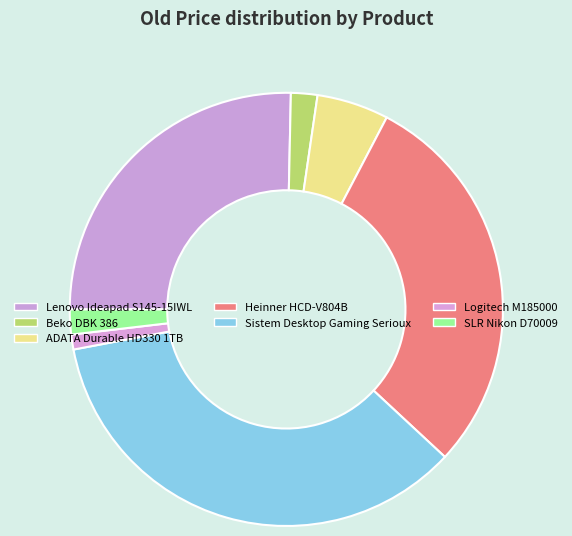

How many slices are in this pie chart?

7